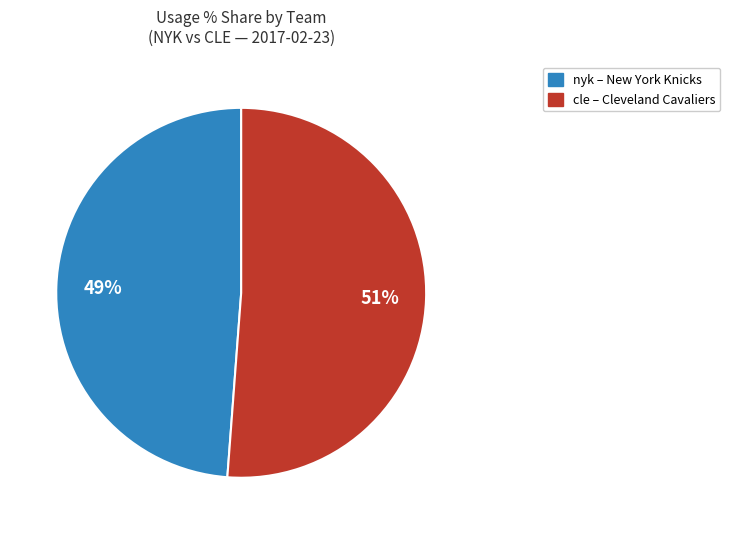

Which slice is the smallest?

nyk